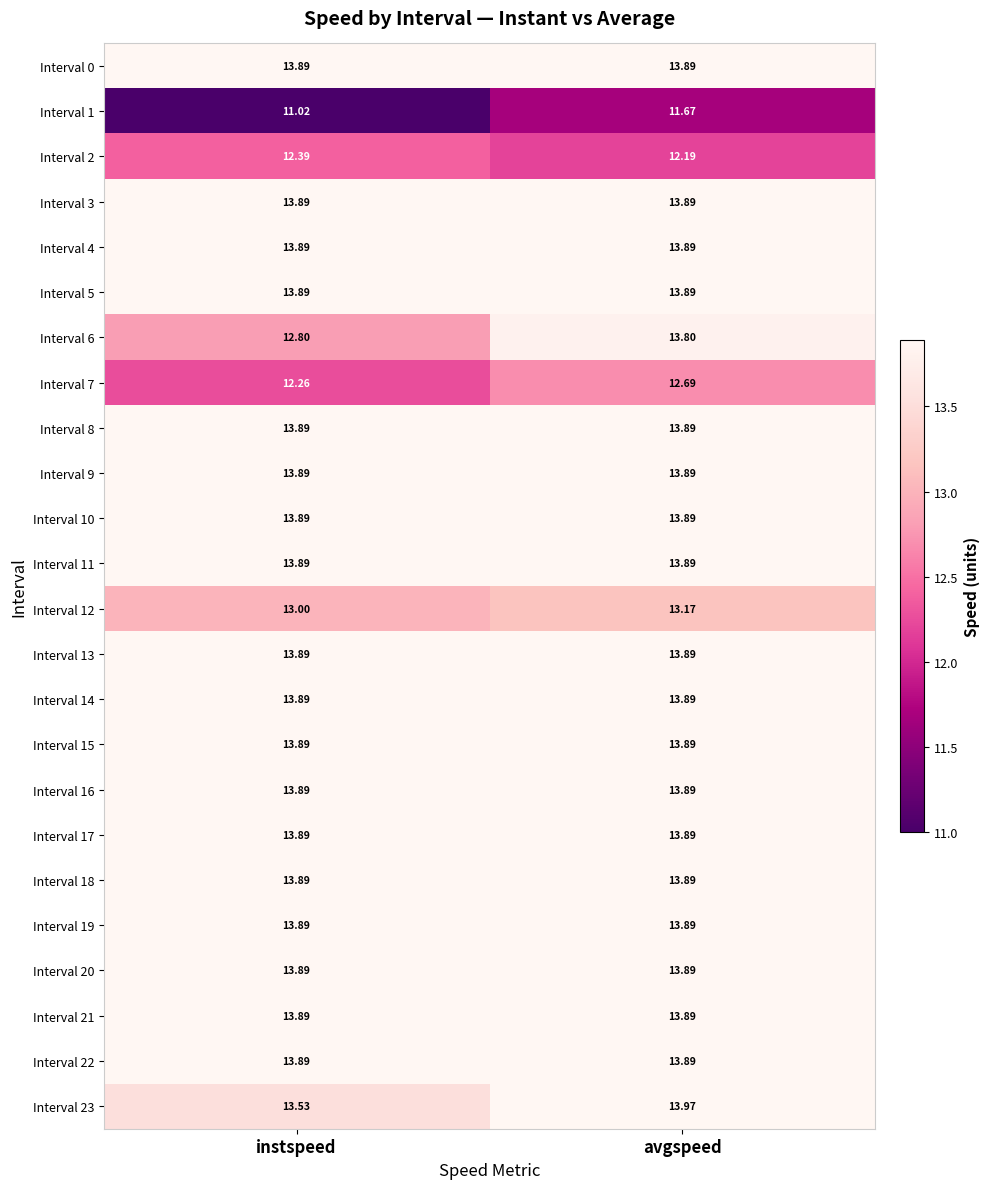

Which series has the widest spread of values?

Interval 6